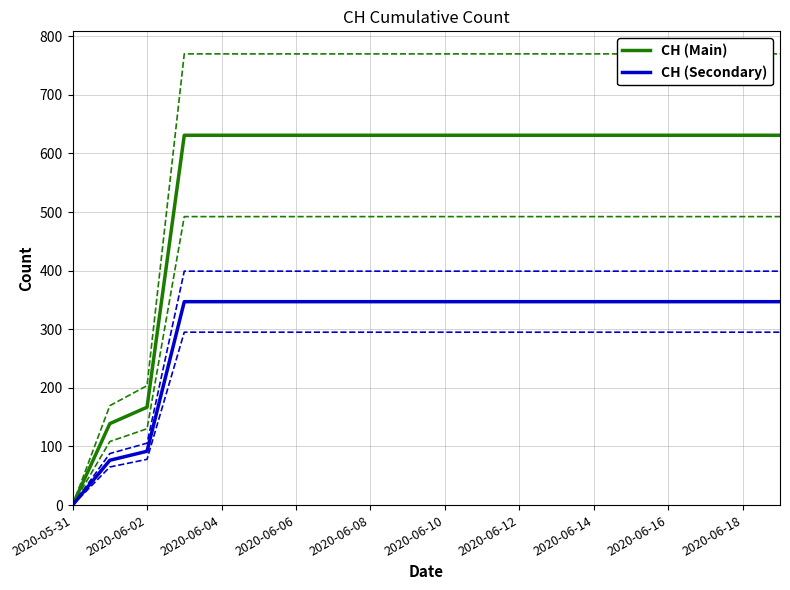

What is the average value of the CH (Secondary) series?

303.4